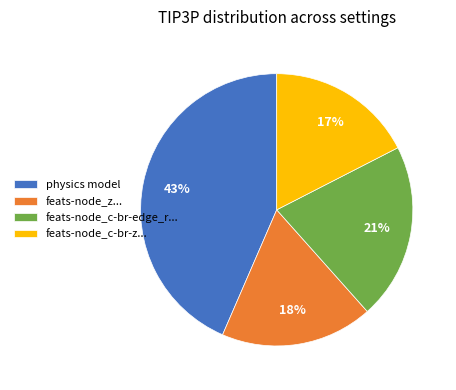

What is the ratio of the value at feats-node_c-br-z... to the value at physics model?

0.4